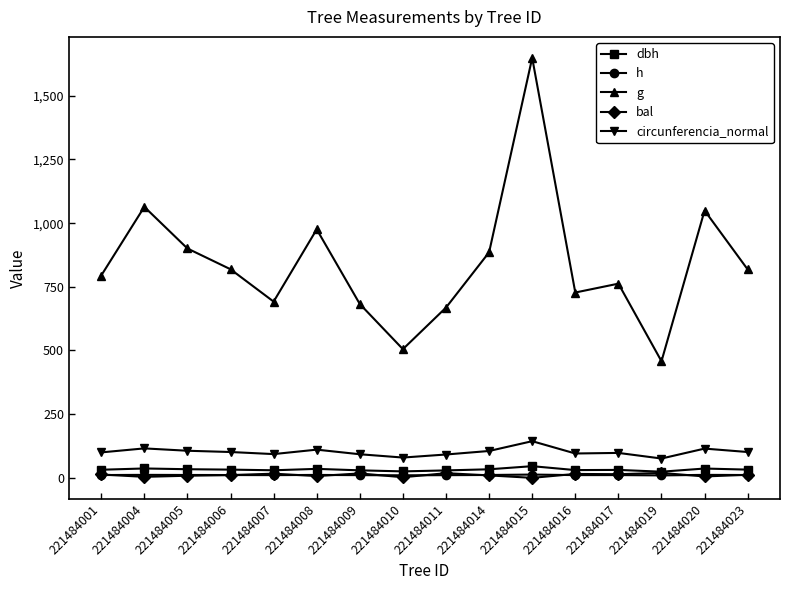

True or false: h has more than 1 interior local peaks.

True